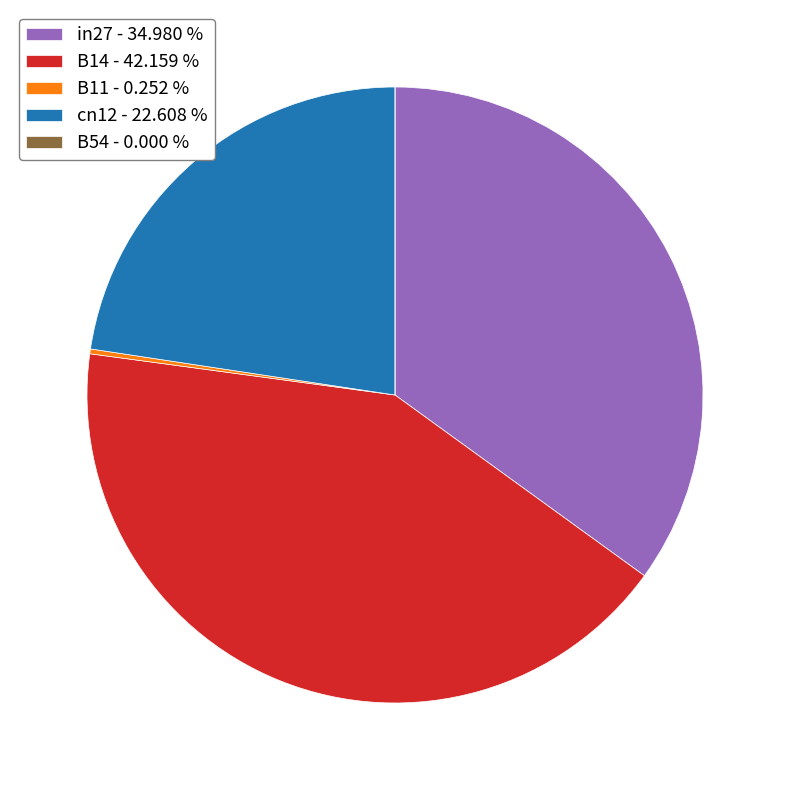

Between in27 - 34.980 % and cn12 - 22.608 %, which is larger?

in27 - 34.980 %